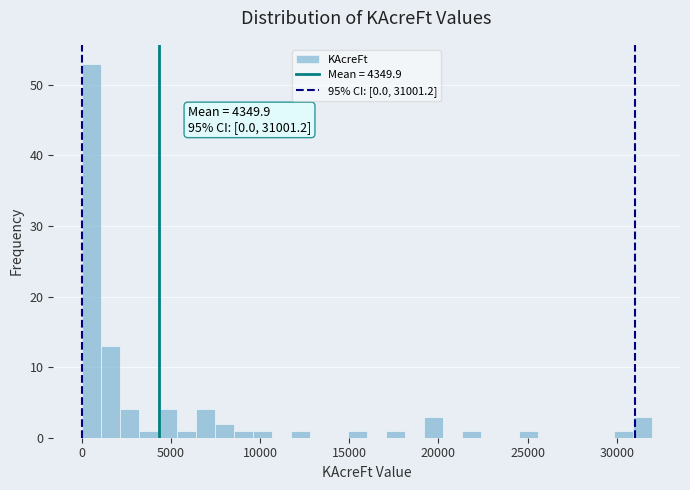

Around what value on the x-axis is the tallest bar? Give the approximate position of its centre, as read against the axis.

500